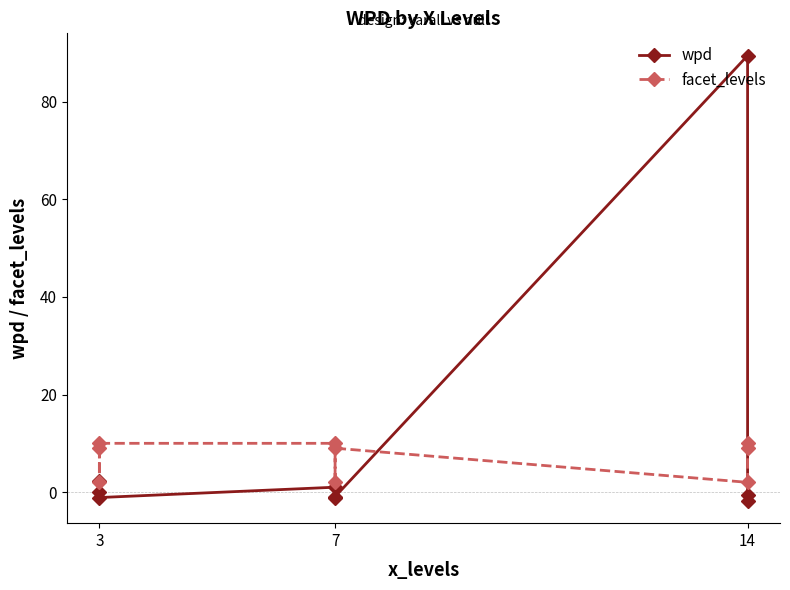

How many values in wpd are above zero?

4